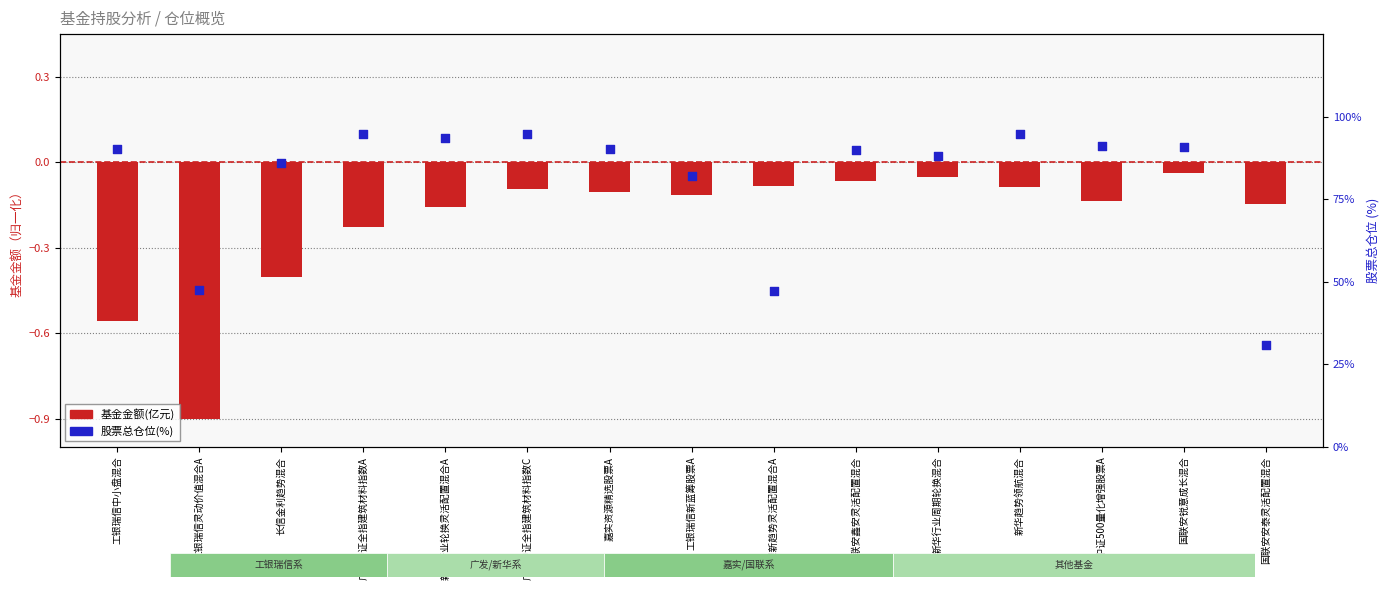

What are all the series names shown in the legend?

基金金额(亿元), 股票总仓位(%)